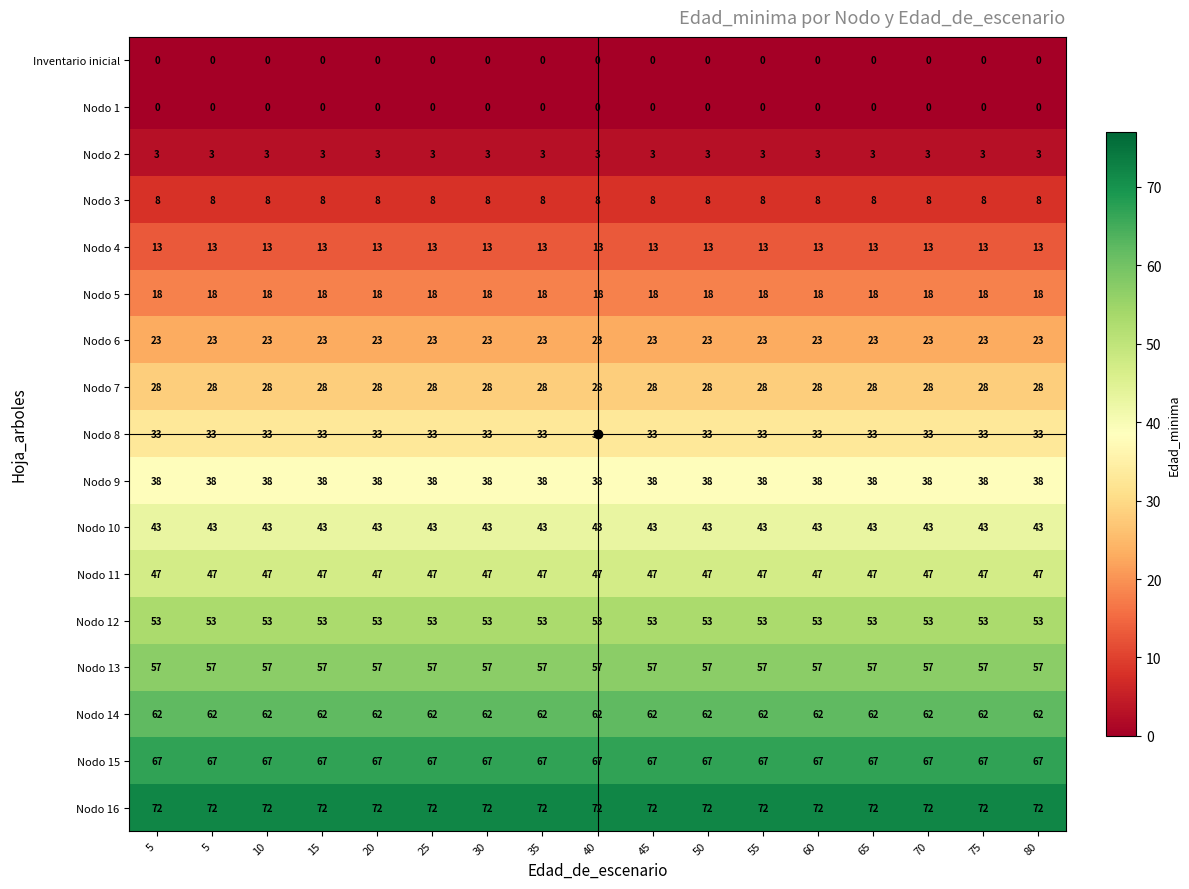

Which has a higher value, 10 or 40?

10